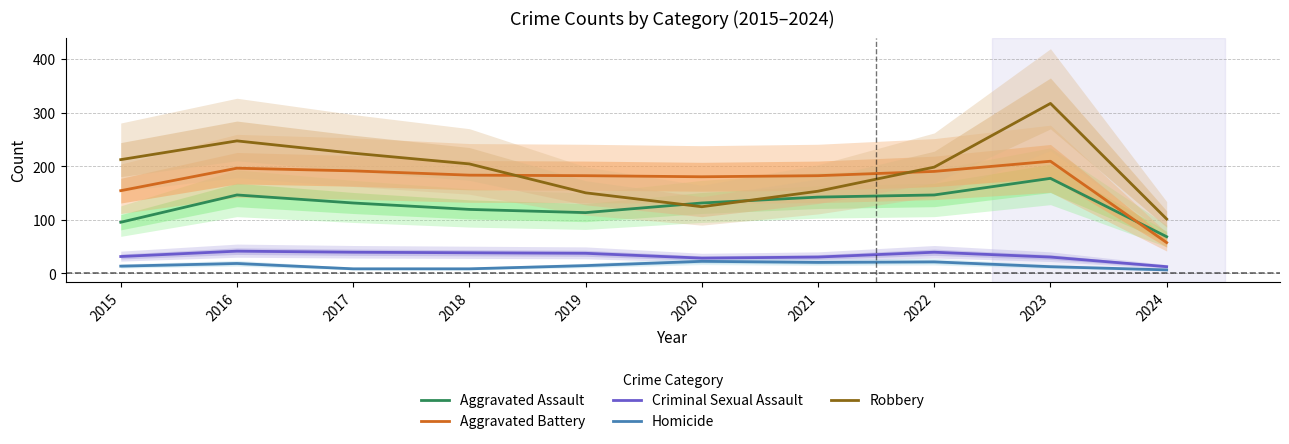

What is the difference between the highest and lowest values at 2019?

168